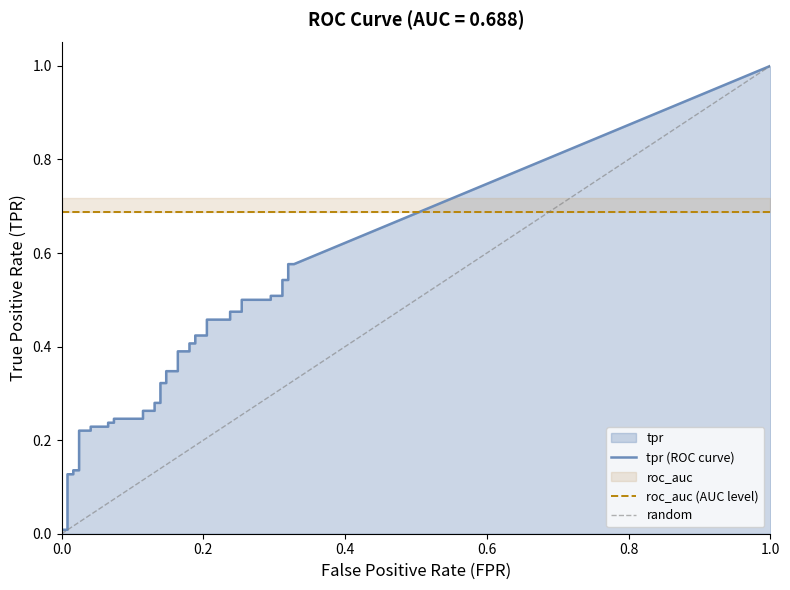

What is the value of the tpr point at the 24th from the left?

0.4